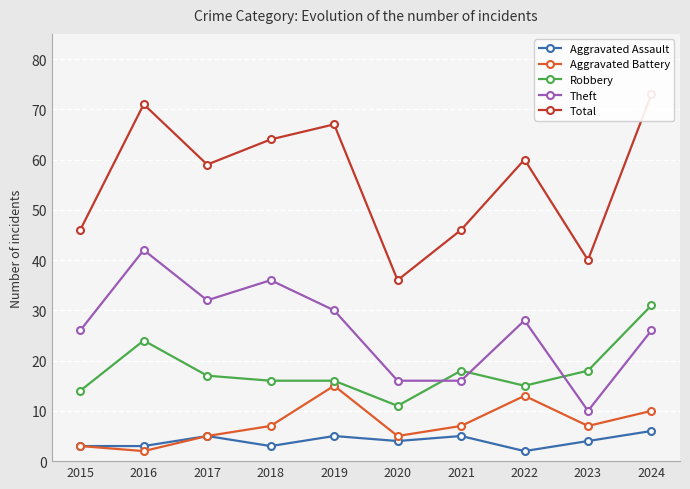

What is the greatest value displayed?

73